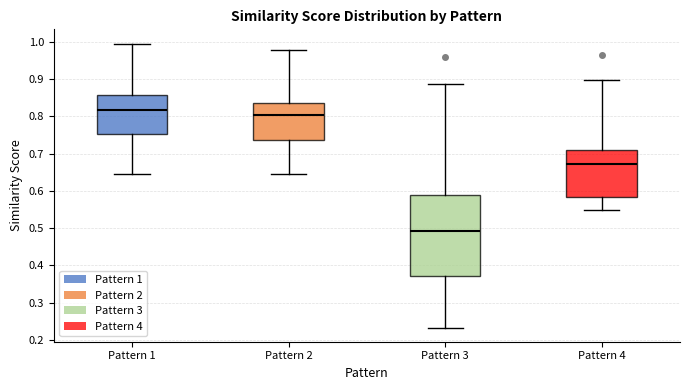

Reading left to right, read every box against the y-axis: the position of its median line, the range the box covers, and the ends of its whiskers. The values are not printed on the chart, so give them approximately, as read against the axis.

Pattern 1: median 0.82, box 0.75 to 0.86, whiskers 0.65 to 1.00
Pattern 2: median 0.80, box 0.74 to 0.84, whiskers 0.65 to 0.98
Pattern 3: median 0.49, box 0.37 to 0.59, whiskers 0.23 to 0.89
Pattern 4: median 0.67, box 0.58 to 0.71, whiskers 0.55 to 0.90